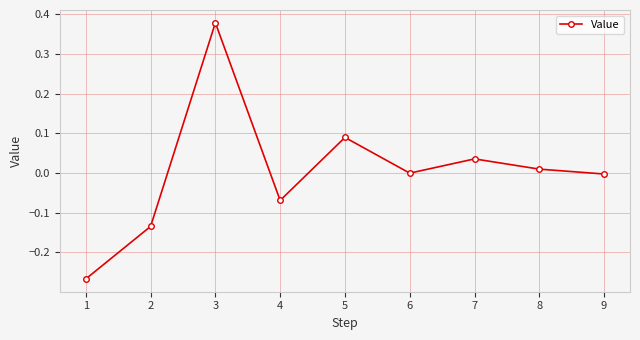

The value at 7 is 0.0. True or false?

True